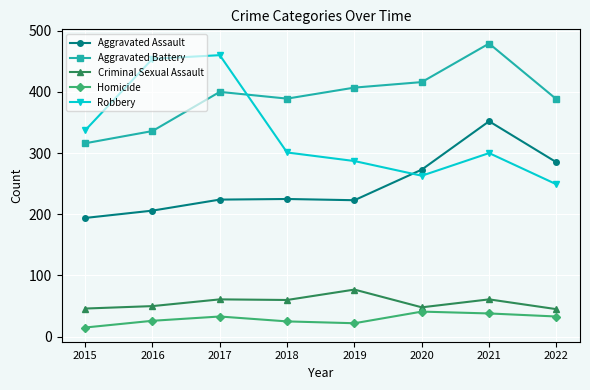

What is the difference between the Criminal Sexual Assault values at 2015 and 2019?

31